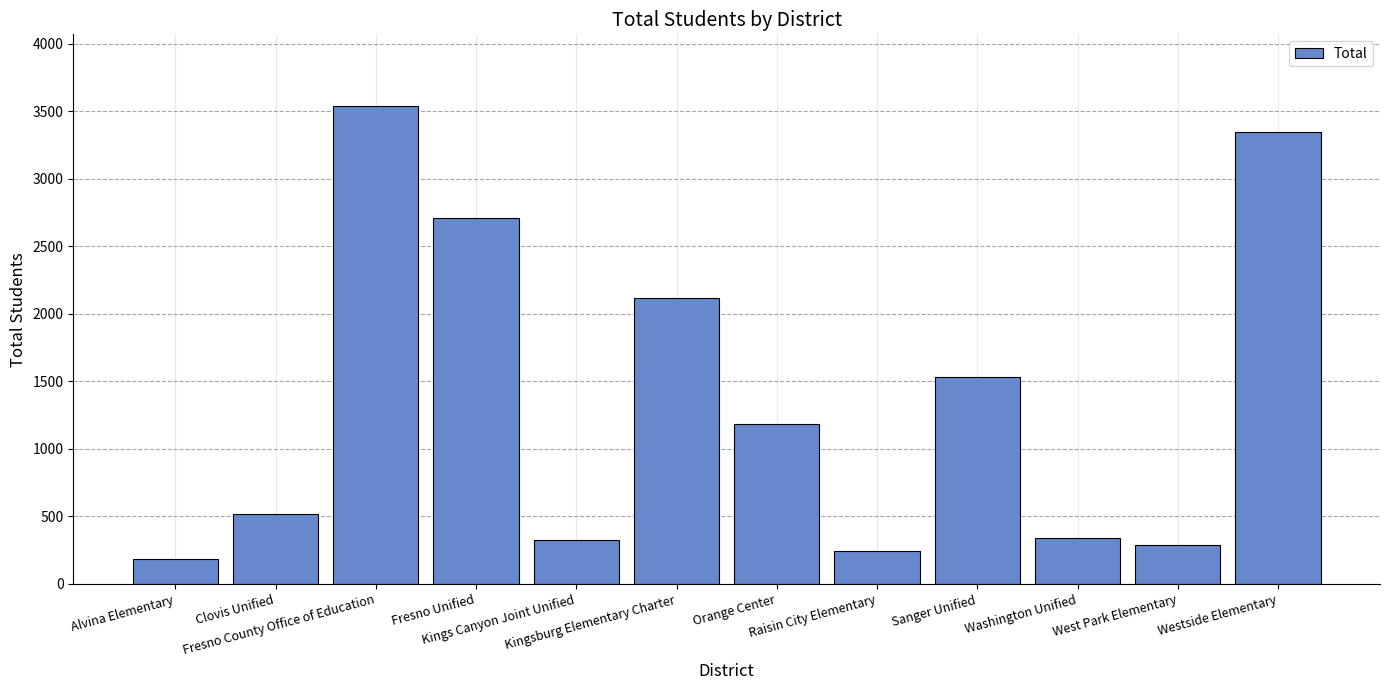

What is the difference between the maximum and second lowest values?

3294